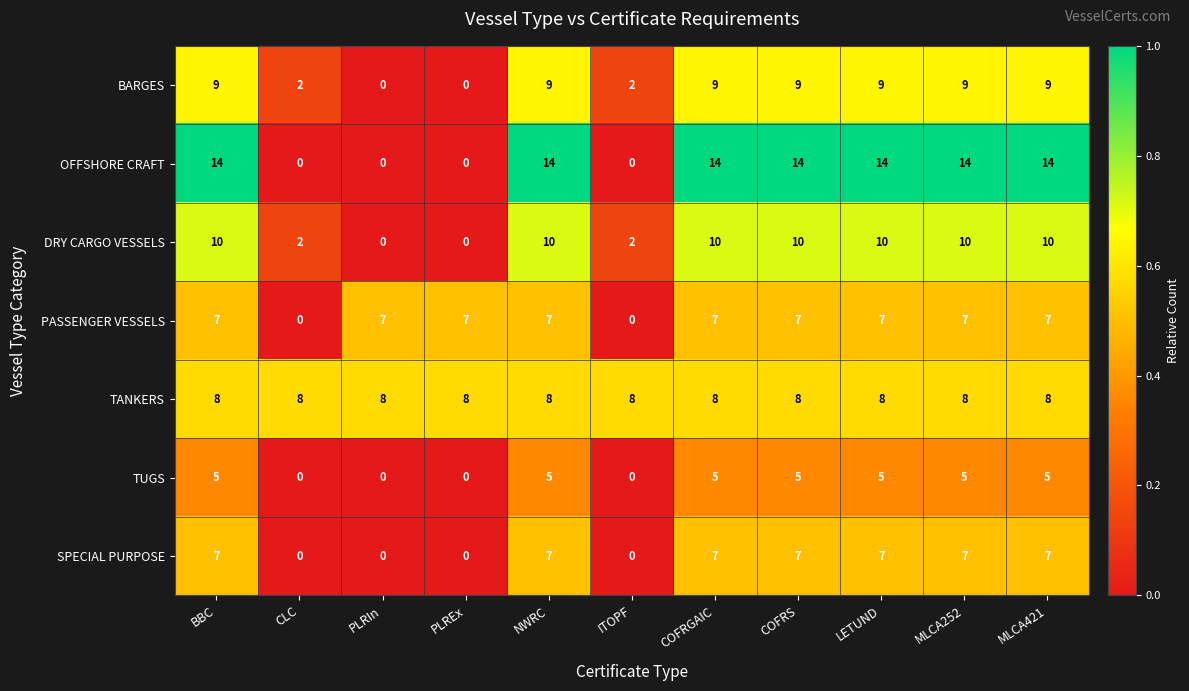

What is the total value across all series at BBC?

60